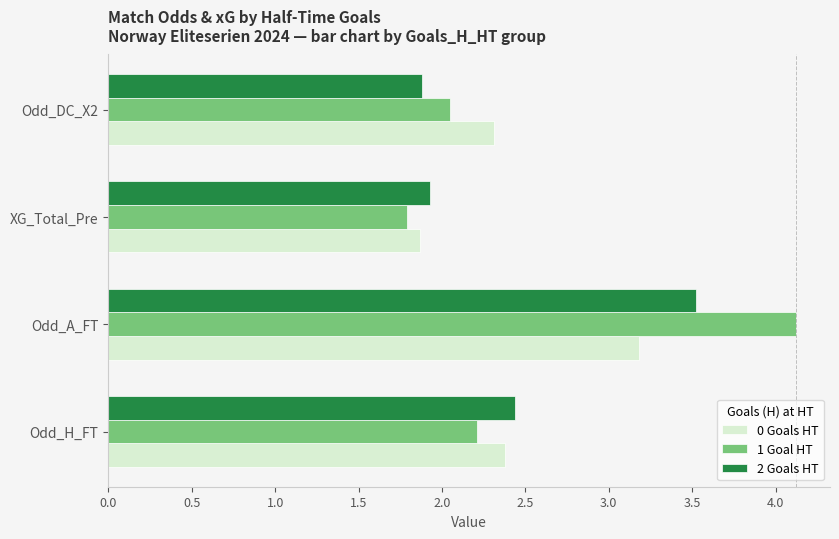

What is the difference between the second highest and second lowest values in the 2 Goals HT series?

0.5